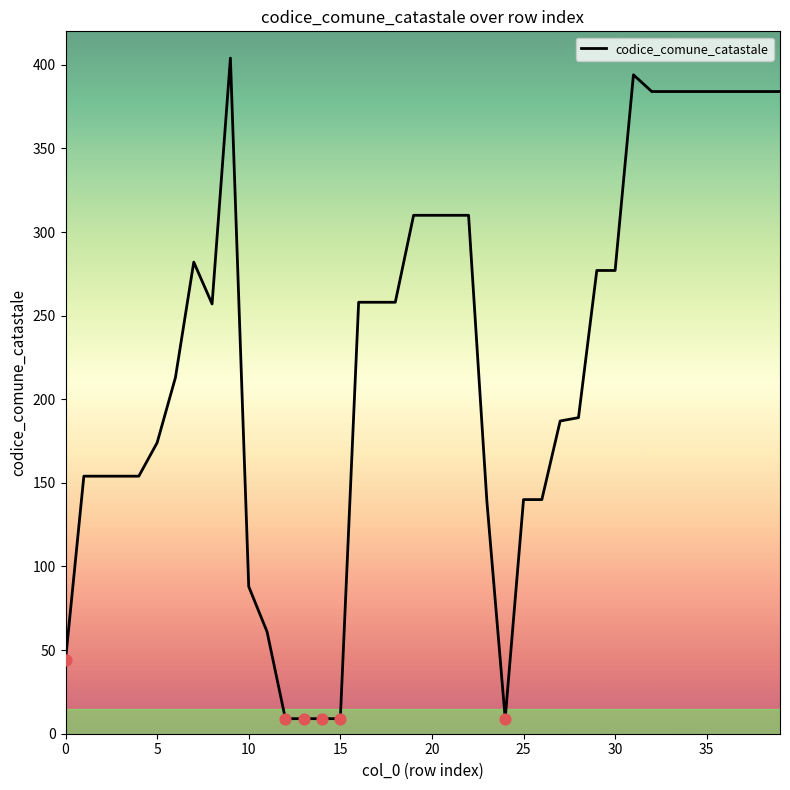

What is the difference between the maximum and minimum values?

395